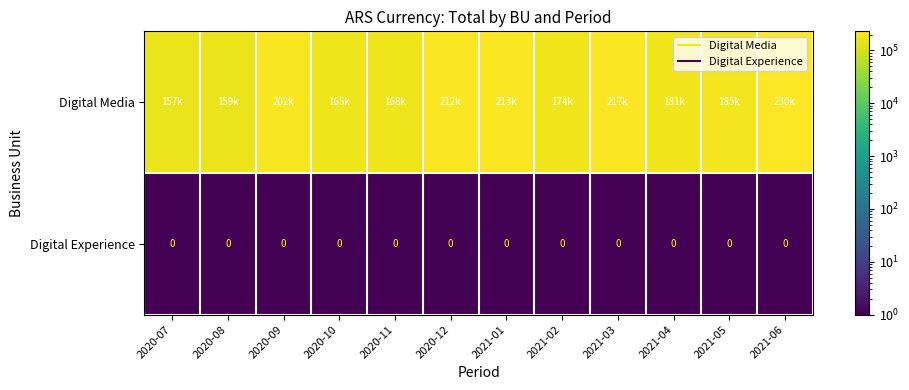

What is the total value across all series at 2020-12?

212238.7